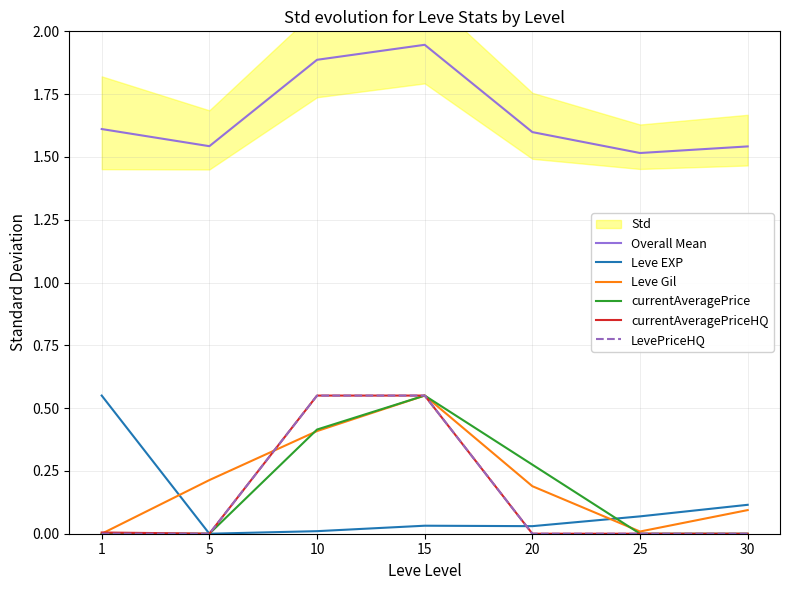

Does the chart have visible grid lines?

Yes